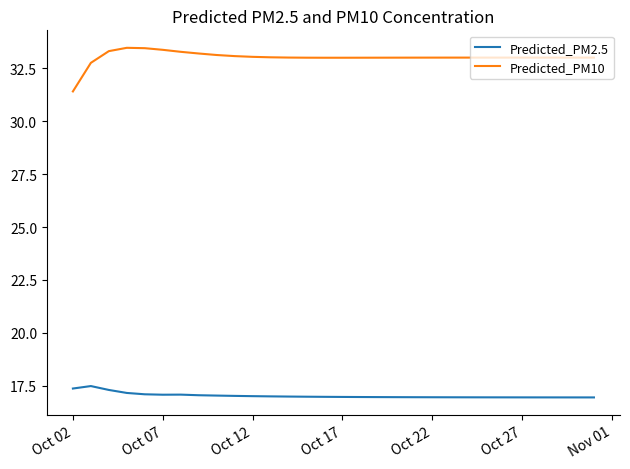

Which series has the largest range (max minus min)?

Predicted_PM10